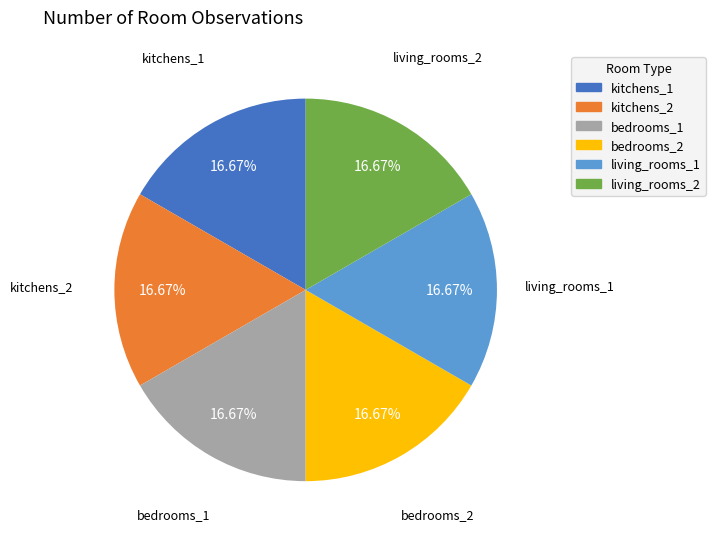

Approximately how many times larger is the value at living_rooms_1 compared to kitchens_1?

1.0